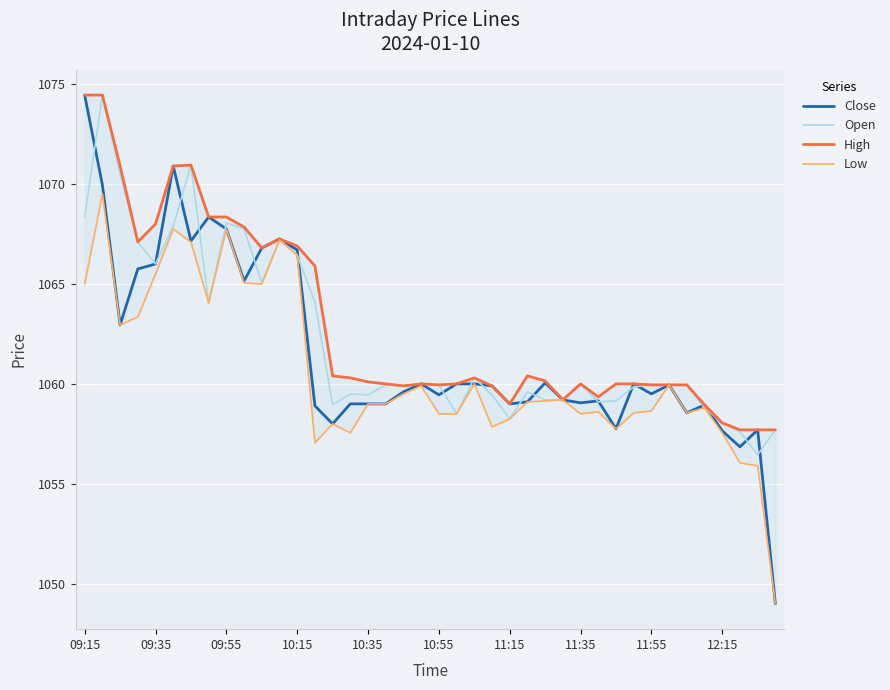

What is the maximum value for Open?

1074.5